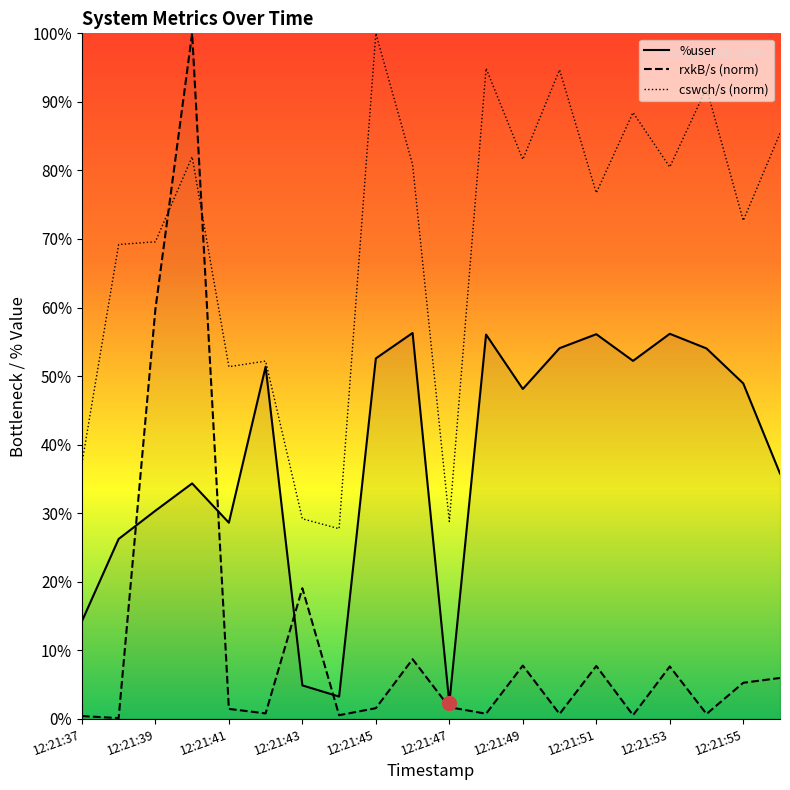

Which label corresponds to the smallest value in the chart?

12:21:38